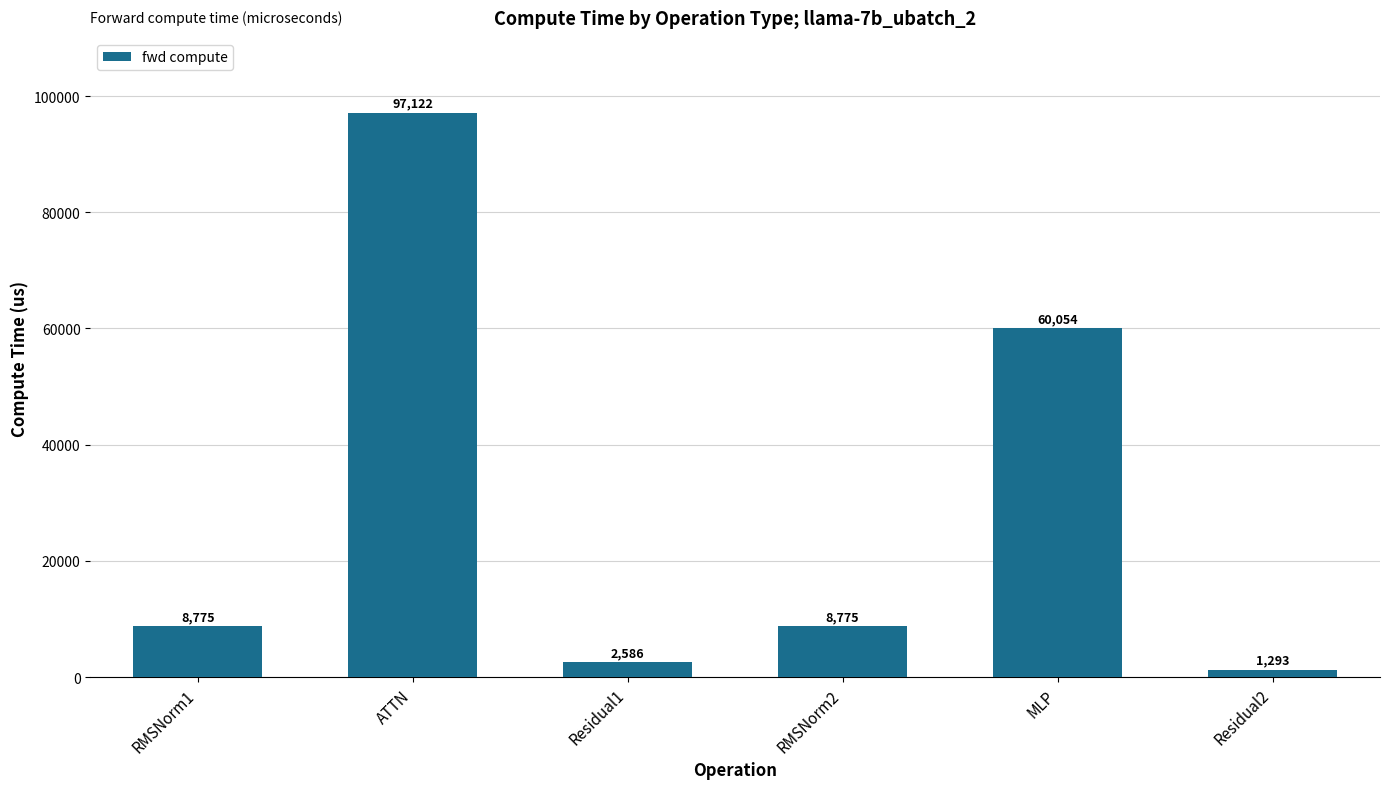

At which category does the chart reach its minimum across all series?

Residual2